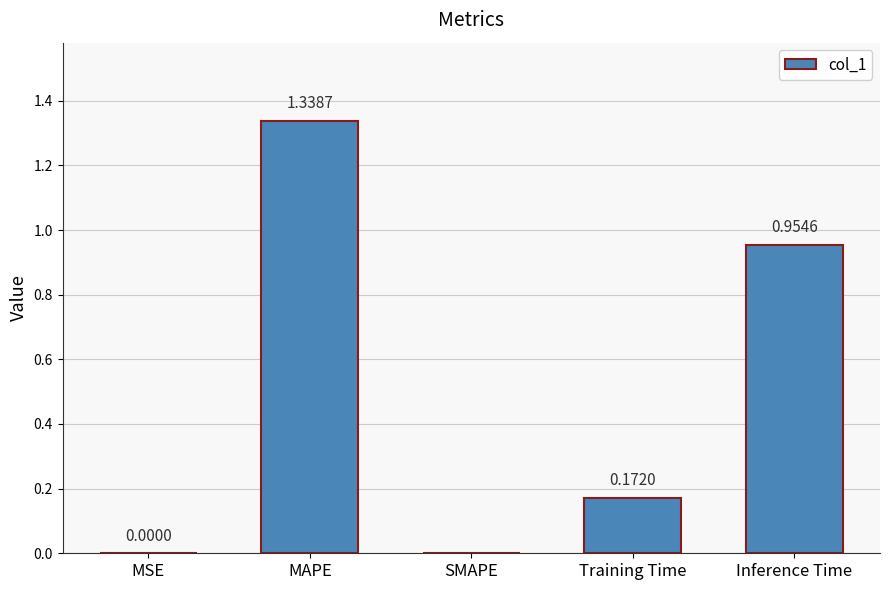

Which category has the highest value across all series?

MAPE